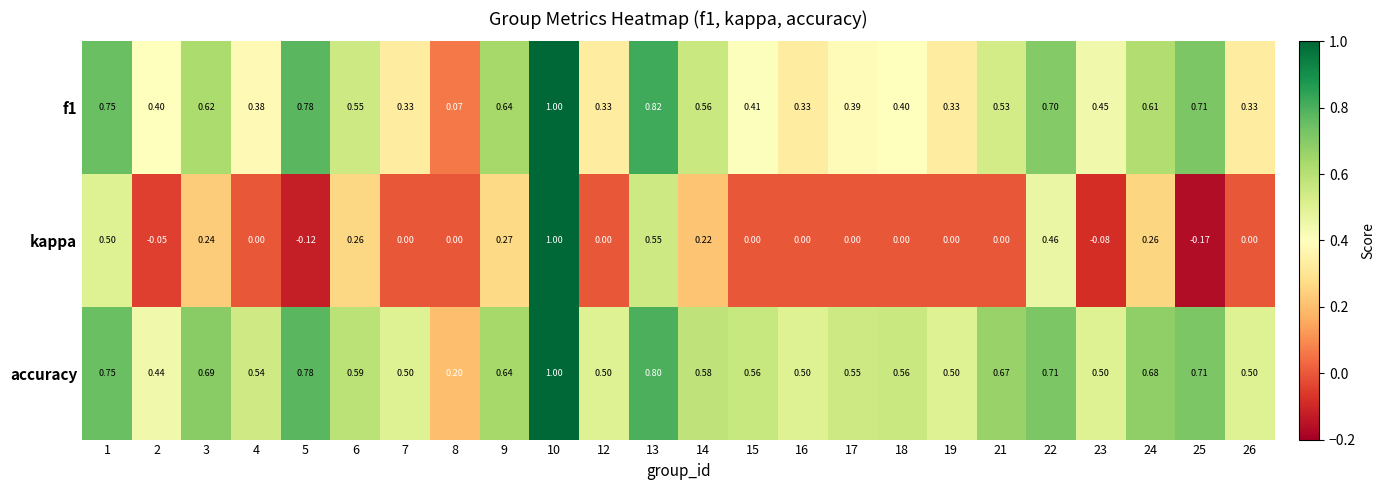

What is the total value across all series at 2?

0.8